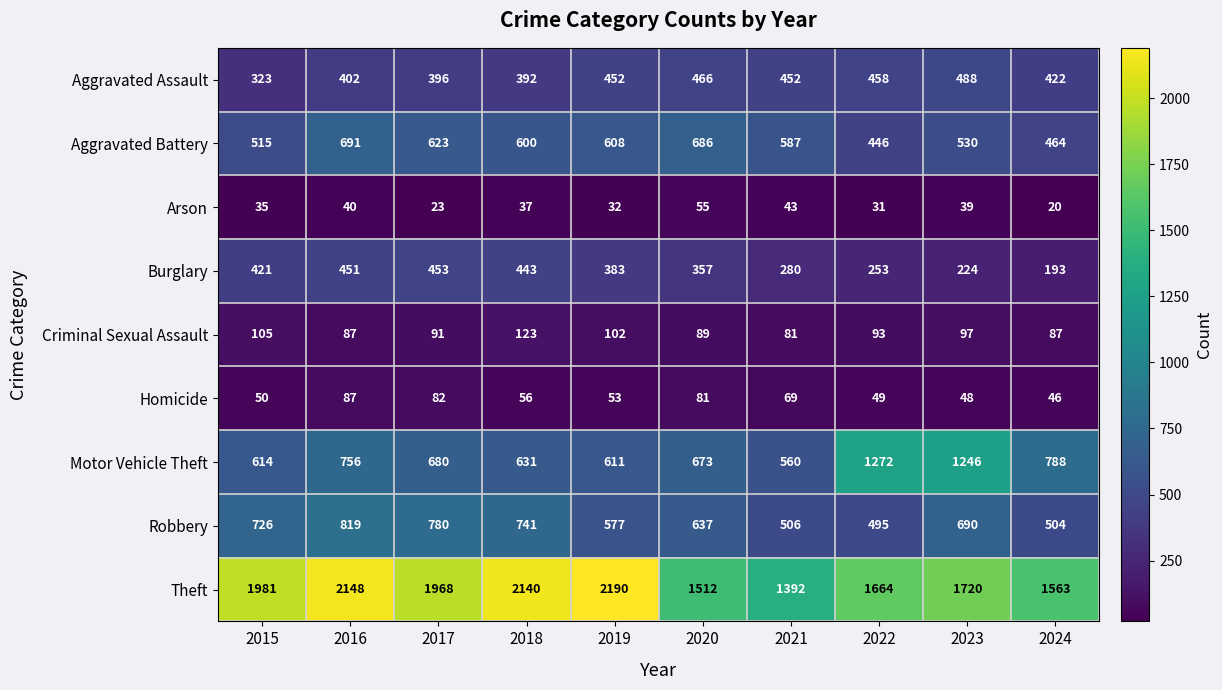

Rank the series at 2015 from lowest to highest value.

Arson, Homicide, Criminal Sexual Assault, Aggravated Assault, Burglary, Aggravated Battery, Motor Vehicle Theft, Robbery, Theft